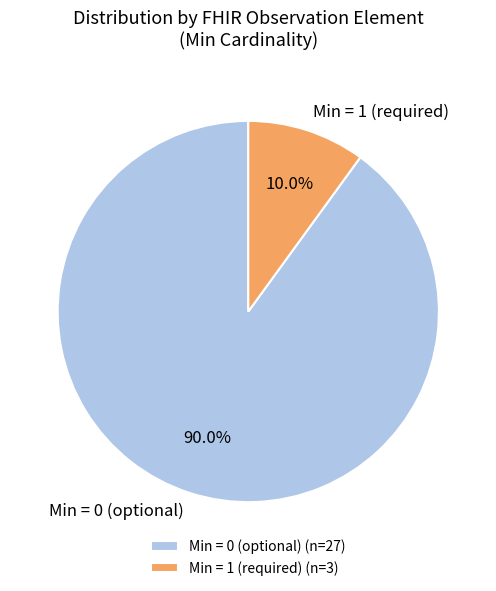

How many slices are in this pie chart?

2